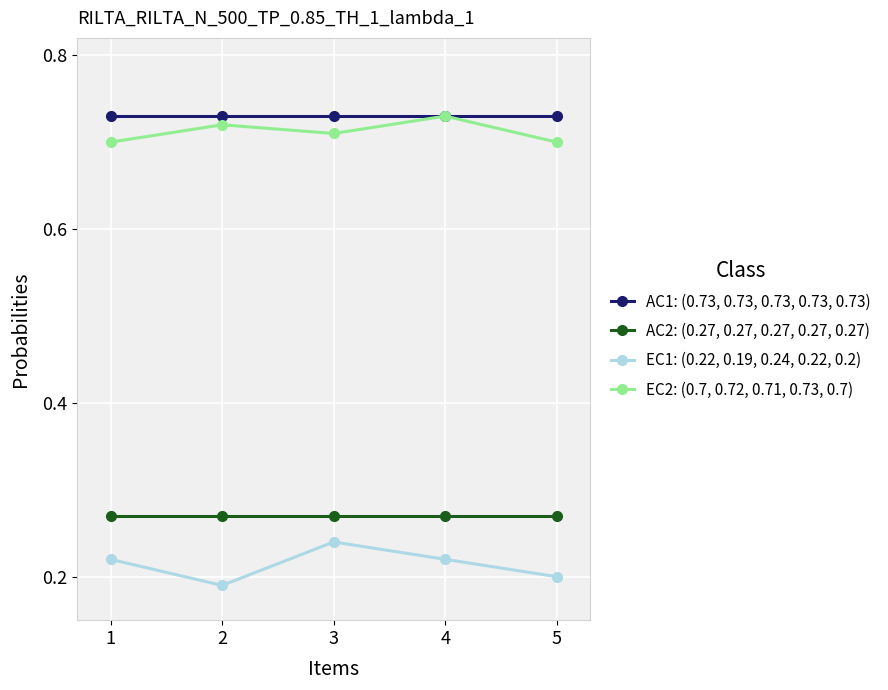

At how many categories does at least one series exceed 0?

5